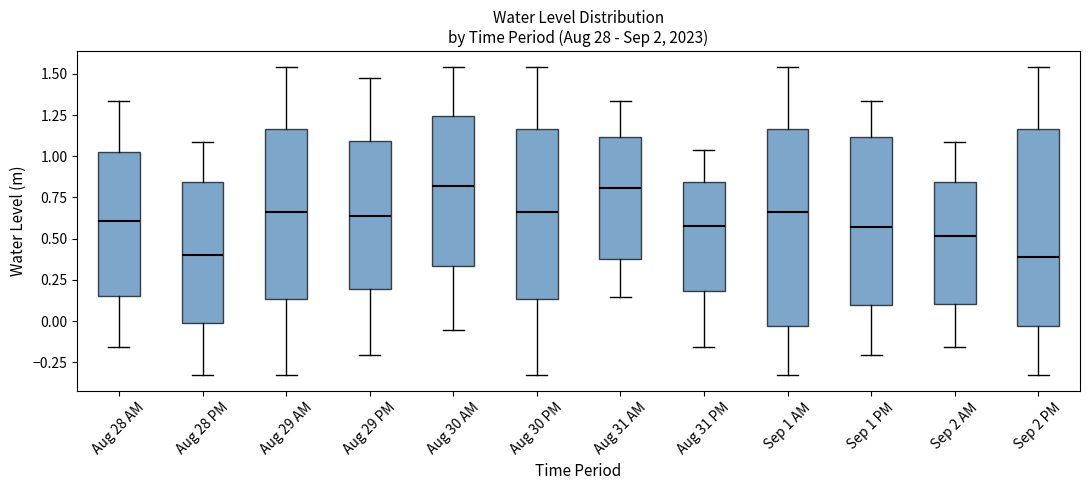

Reading left to right, read every box against the y-axis: the position of its median line, the range the box covers, and the ends of its whiskers. The values are not printed on the chart, so give them approximately, as read against the axis.

Aug 28 AM: median 0.60, box 0.15 to 1.05, whiskers -0.15 to 1.35
Aug 28 PM: median 0.40, box 0.00 to 0.85, whiskers -0.35 to 1.10
Aug 29 AM: median 0.65, box 0.15 to 1.15, whiskers -0.35 to 1.55
Aug 29 PM: median 0.65, box 0.20 to 1.10, whiskers -0.20 to 1.50
Aug 30 AM: median 0.80, box 0.35 to 1.25, whiskers -0.05 to 1.55
Aug 30 PM: median 0.65, box 0.15 to 1.15, whiskers -0.35 to 1.55
Aug 31 AM: median 0.80, box 0.40 to 1.10, whiskers 0.15 to 1.35
Aug 31 PM: median 0.60, box 0.20 to 0.85, whiskers -0.15 to 1.05
Sep 1 AM: median 0.65, box -0.05 to 1.15, whiskers -0.35 to 1.55
Sep 1 PM: median 0.55, box 0.10 to 1.10, whiskers -0.20 to 1.35
Sep 2 AM: median 0.50, box 0.10 to 0.85, whiskers -0.15 to 1.10
Sep 2 PM: median 0.40, box -0.05 to 1.15, whiskers -0.35 to 1.55